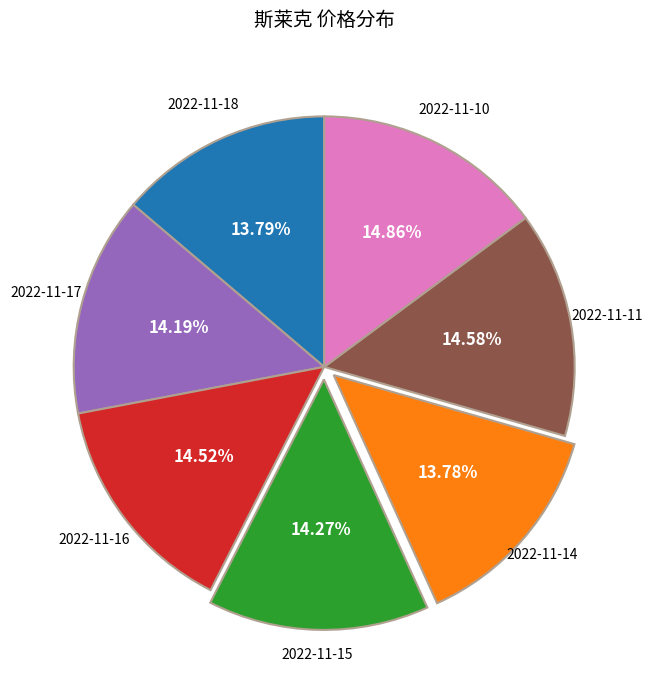

Is there any slice that represents more than half of the pie?

No